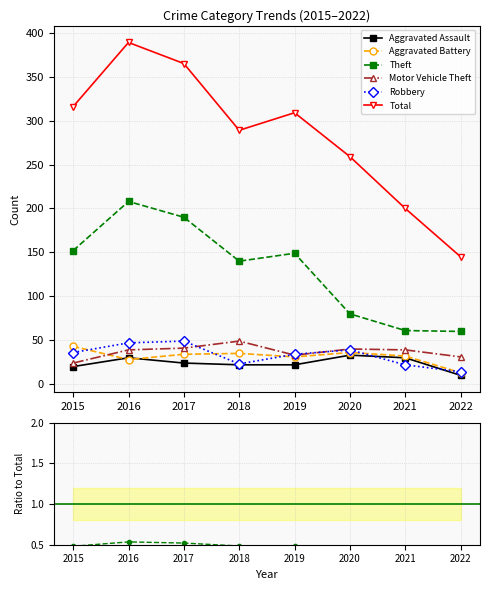

In Motor Vehicle Theft, how many points are lower than both neighbors (excluding endpoints)?

1